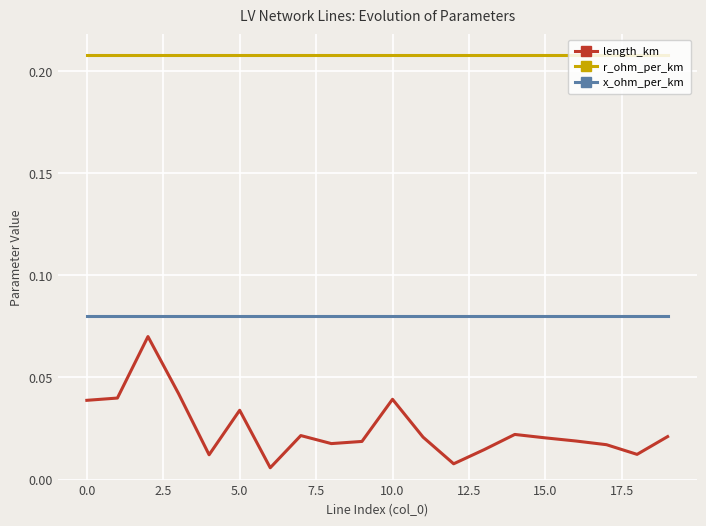

Which series has the largest total across all categories?

r_ohm_per_km